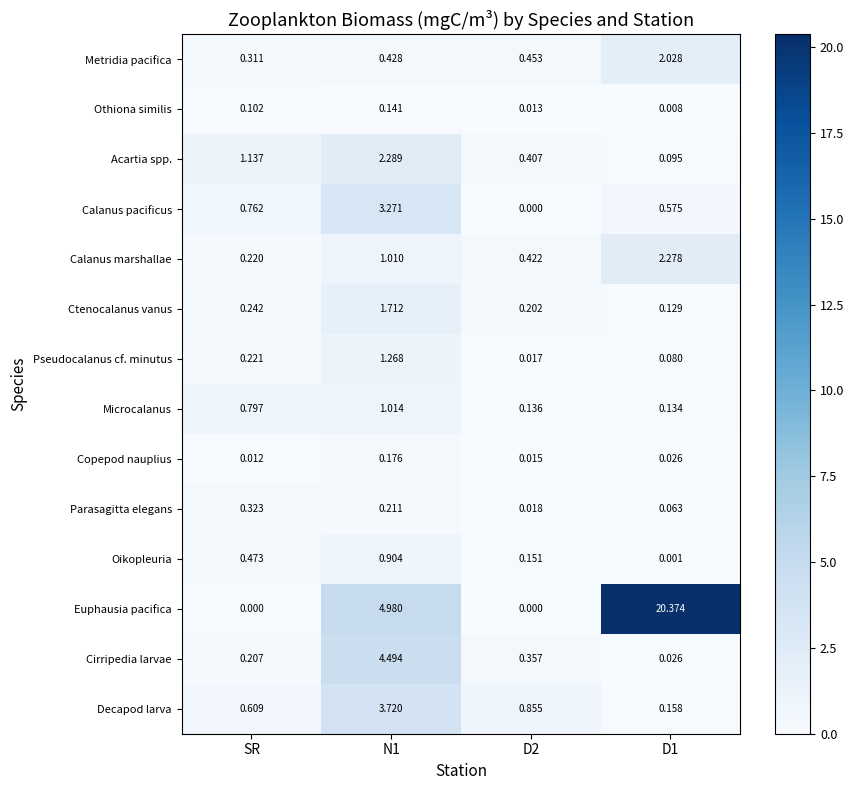

Which series has the largest range (max minus min)?

Euphausia pacifica